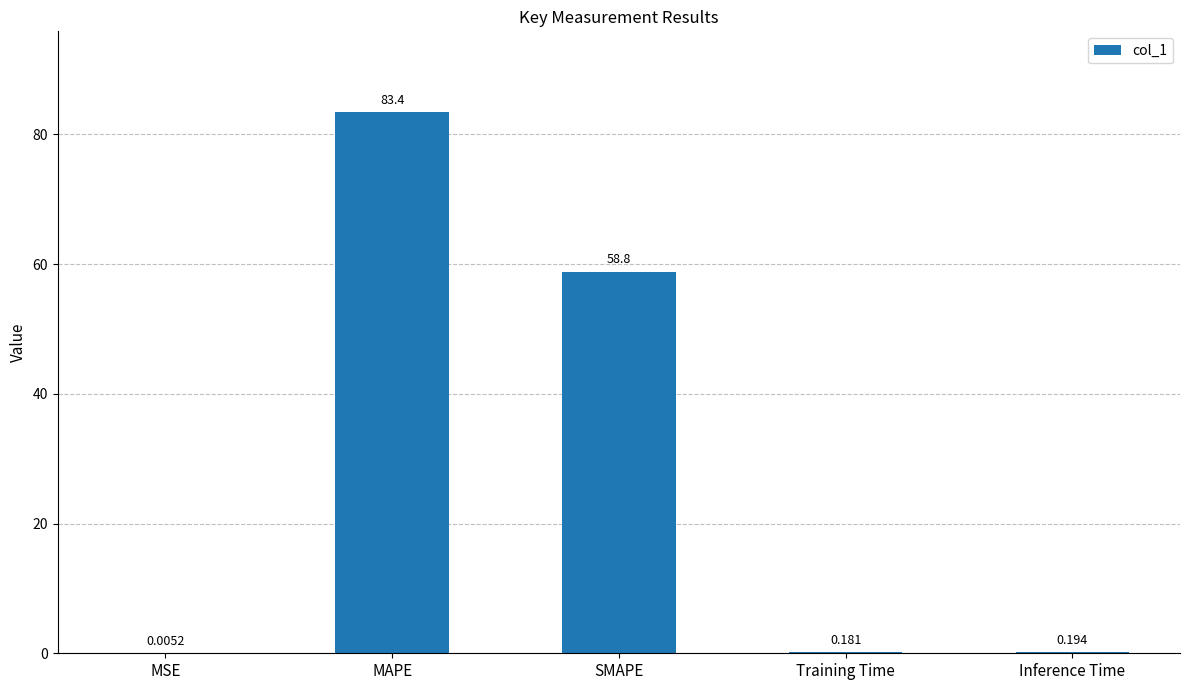

Between Training Time and SMAPE, which is larger?

SMAPE